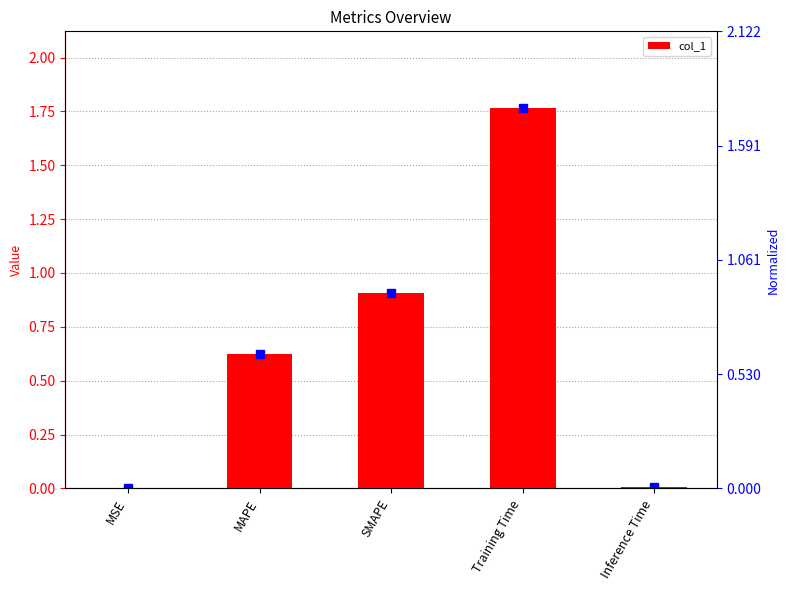

What is the sum of the values at Training Time and MAPE?

2.4